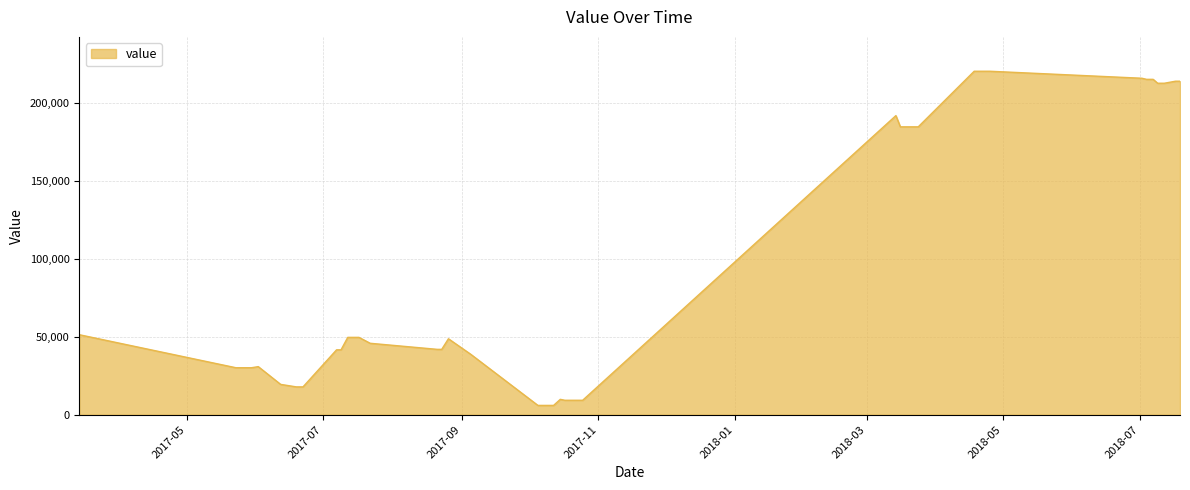

What is the minimum value shown in the chart?

6000